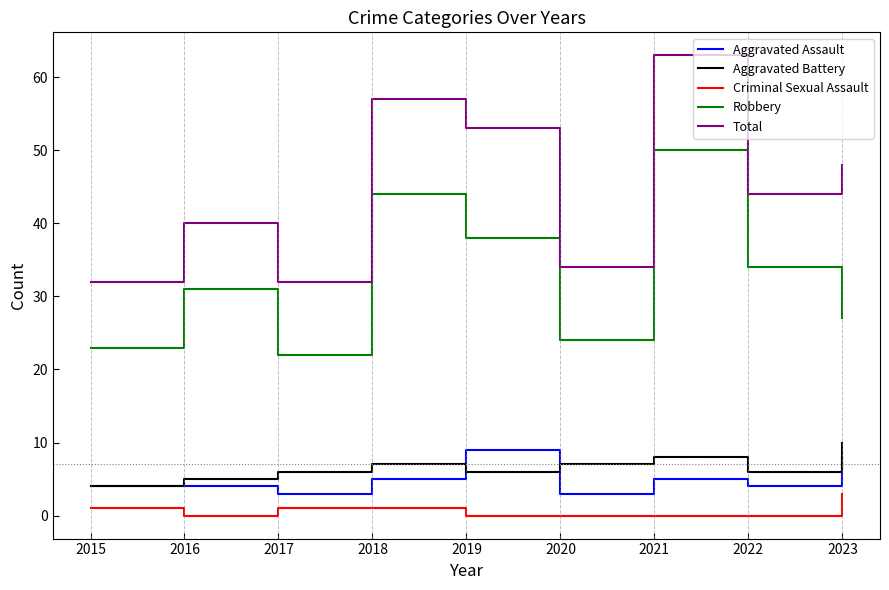

At how many categories does at least one series exceed 61?

1